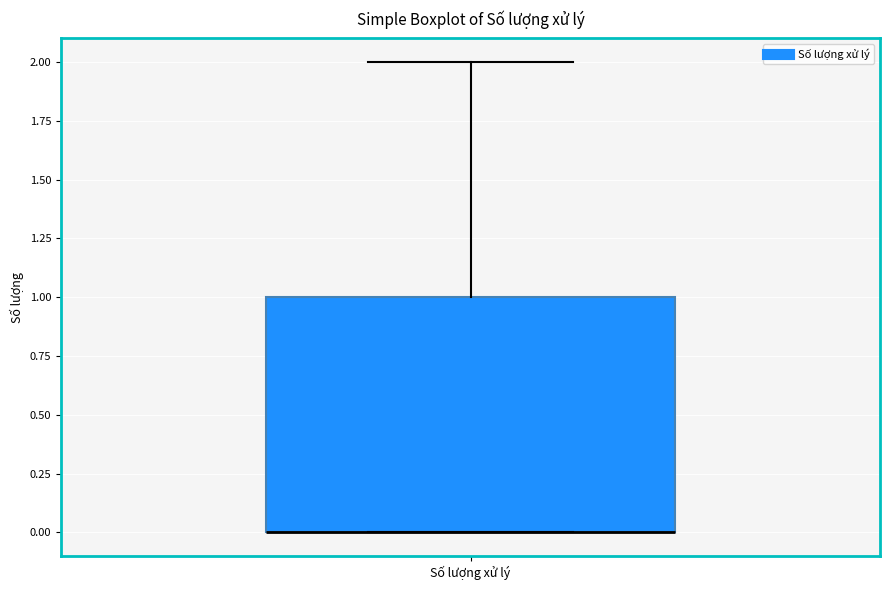

Where is the upper edge of the box for Số lượng xử lý on the y-axis? The values are not printed on the chart, so give them approximately, as read against the axis.

1